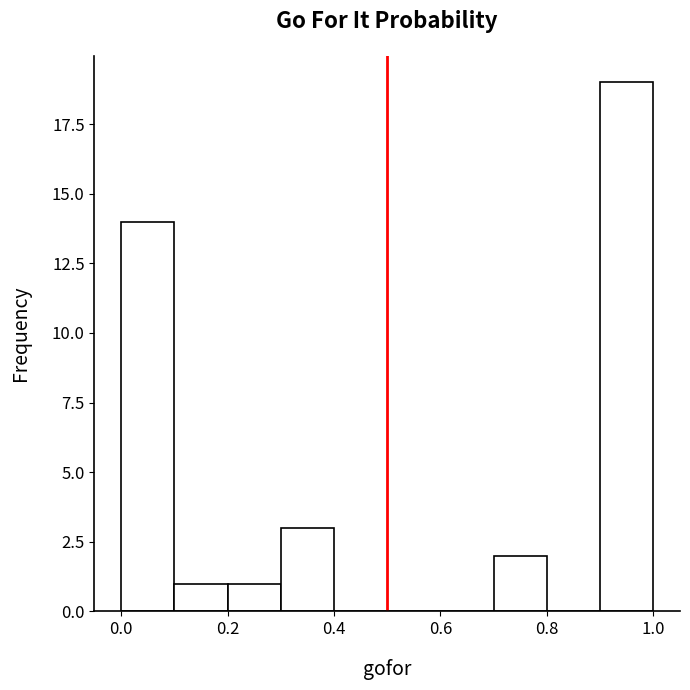

Reading left to right, transcribe this chart: for each bar, give the range it covers on the x-axis and its height. The values are not printed on the chart, so give them approximately, as read against the axis.

0.0 to 0.1: 14
0.1 to 0.2: 1
0.2 to 0.3: 1
0.3 to 0.4: 3
0.4 to 0.5: 0
0.5 to 0.6: 0
0.6 to 0.7: 0
0.7 to 0.8: 2
0.8 to 0.9: 0
0.9 to 1.0: 19